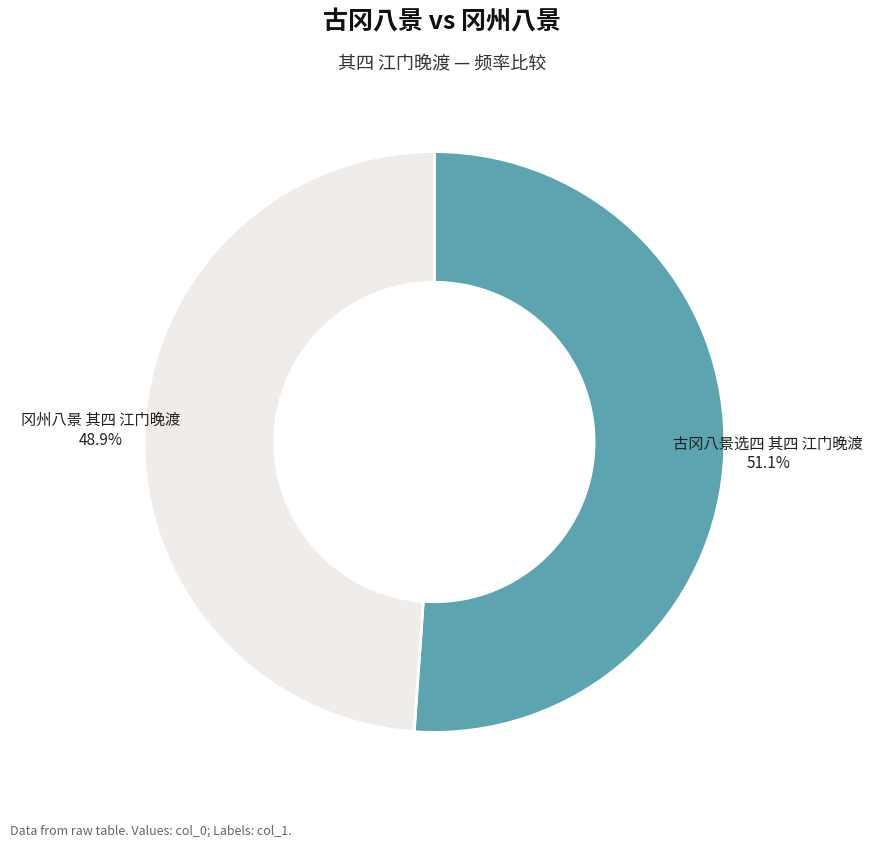

Count the number of slices in the pie.

2